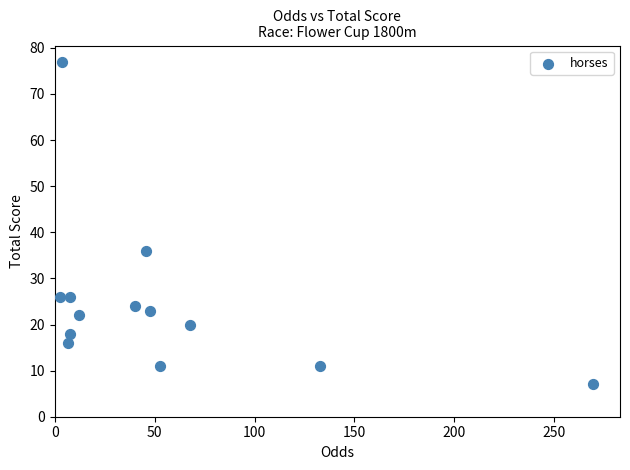

What is the range of Y values (max minus min)?

70